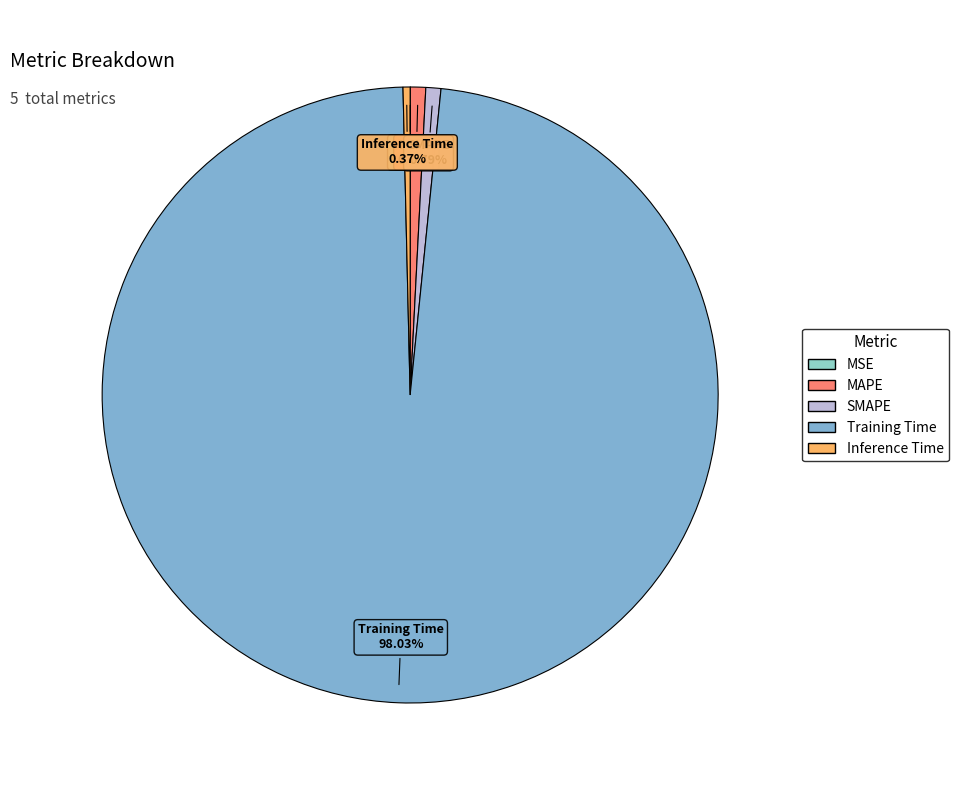

Which slice represents more than half of the pie?

Training Time